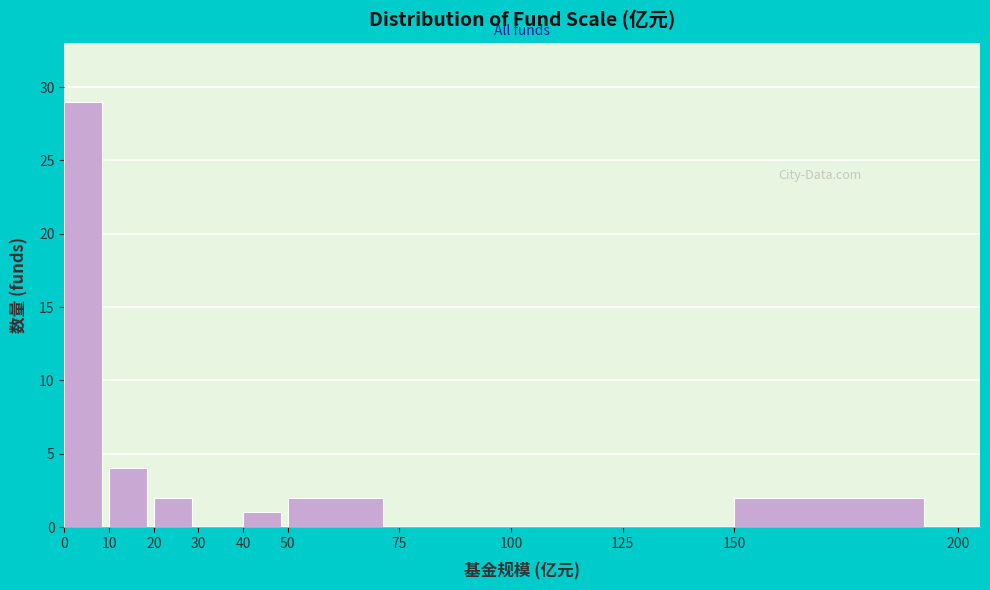

Reading left to right, transcribe this chart: for each bar, give the range it covers on the x-axis and its height. The values are not printed on the chart, so give them approximately, as read against the axis.

0 to 10: 29
10 to 20: 4
20 to 30: 2
30 to 40: 0
40 to 50: 1
50 to 75: 2
75 to 100: 0
100 to 125: 0
125 to 150: 0
150 to 200: 2